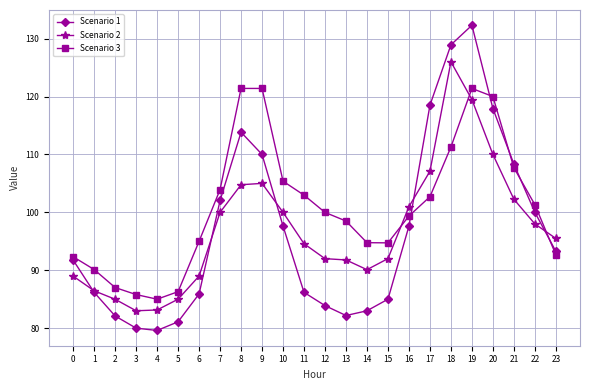

Rank the series at 19 from lowest to highest value.

Scenario 2, Scenario 3, Scenario 1